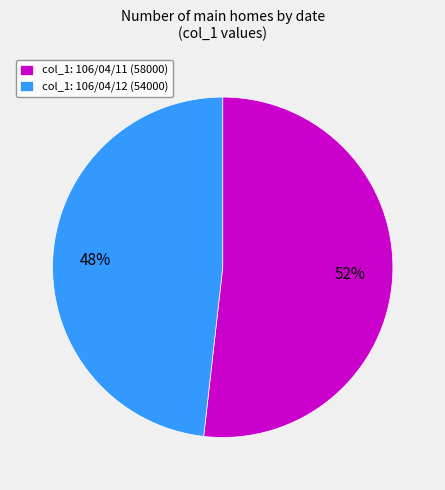

Which category has the biggest portion of the pie?

col_1: 106/04/11 (58000)